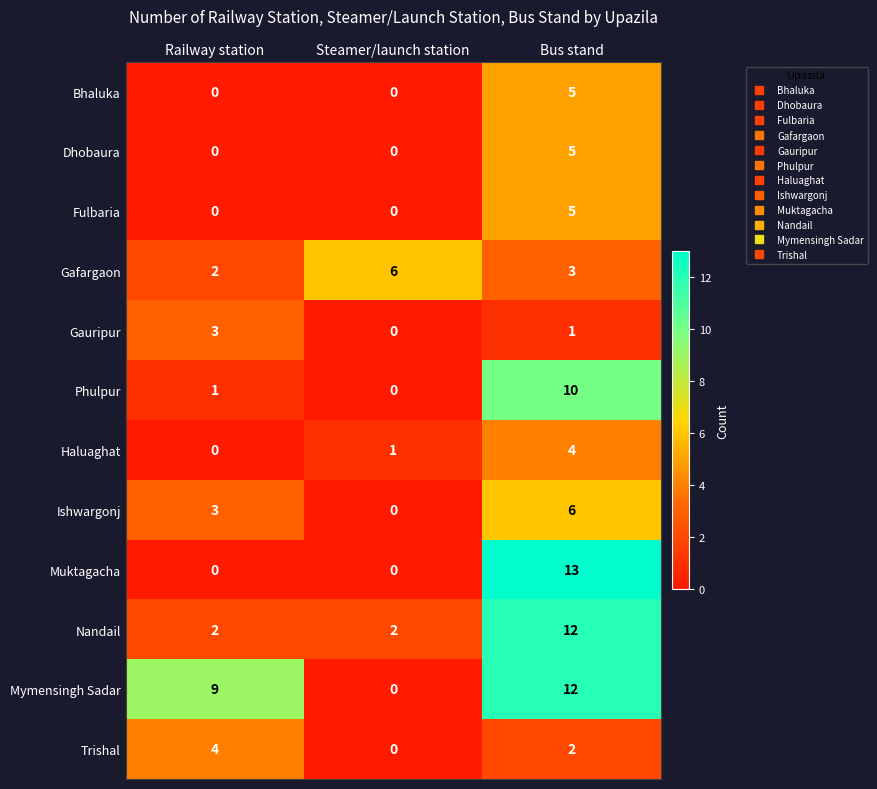

What is the average value of the Nandail series?

5